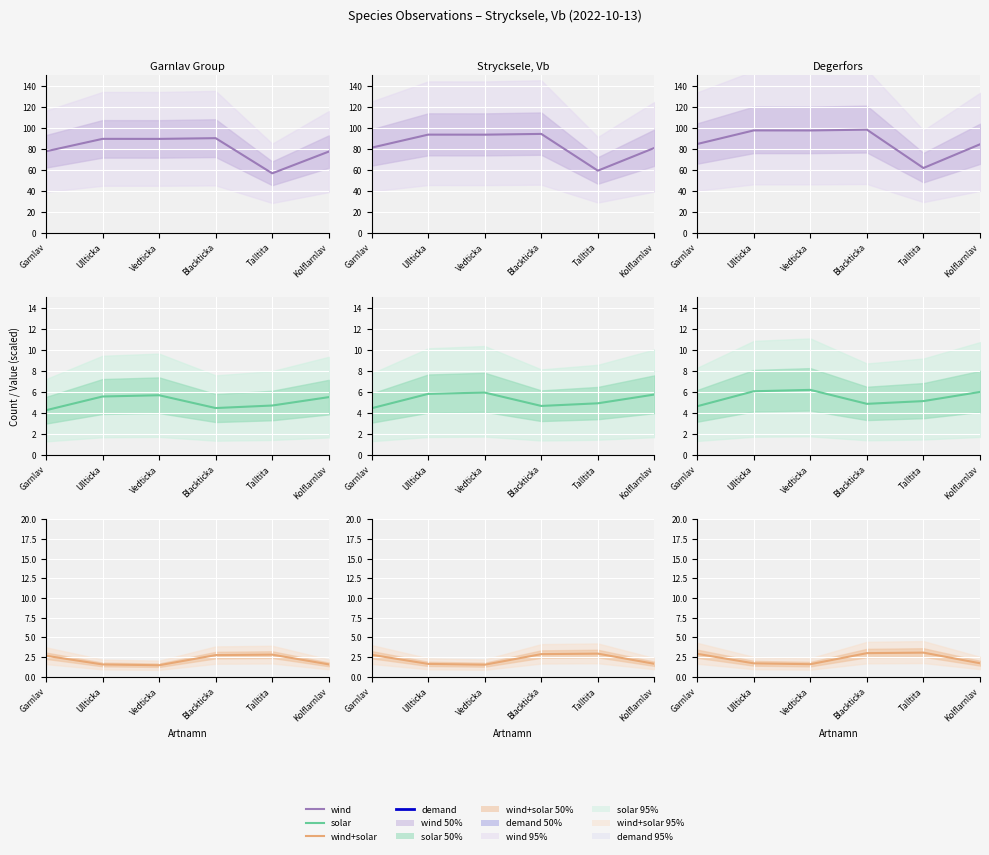

Is this an area chart (filled region under the line)?

No